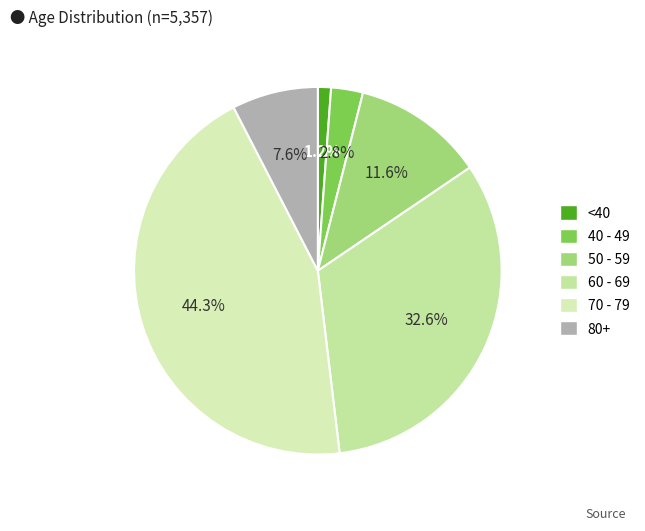

How many slices are in this pie chart?

6